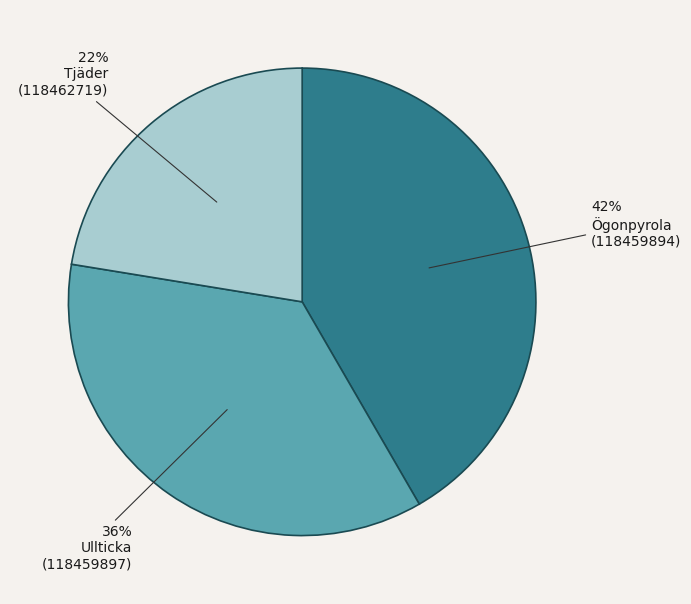

Is there a majority slice in this chart?

No